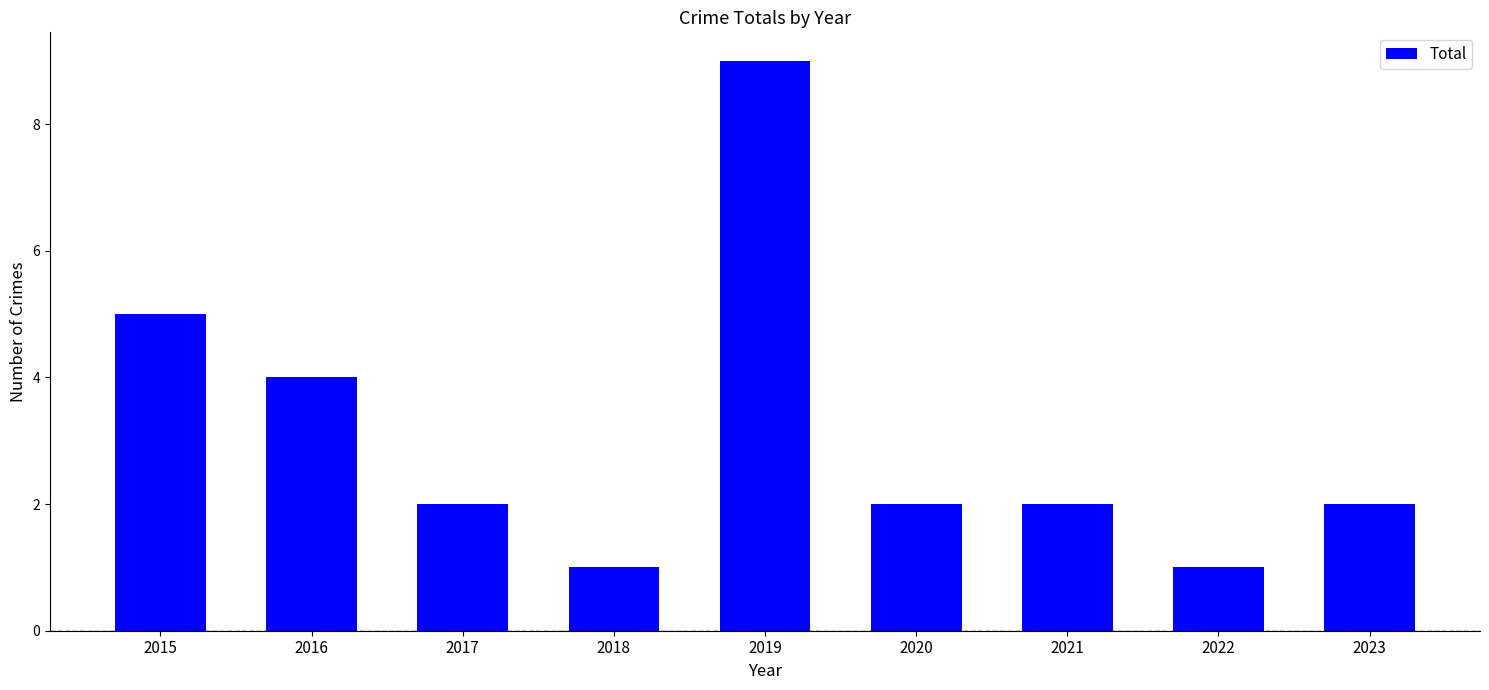

At which label does the data first exceed 2?

2015